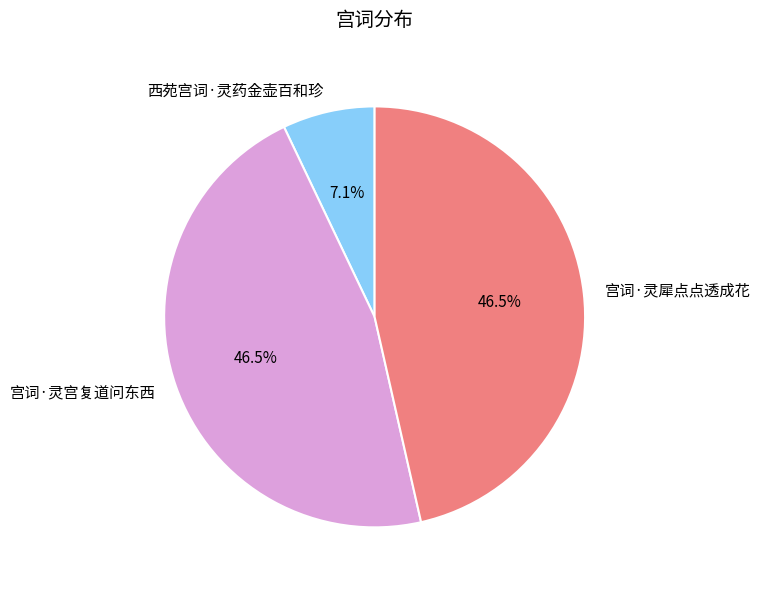

Which slice is the smallest?

西苑宫词·灵药金壶百和珍